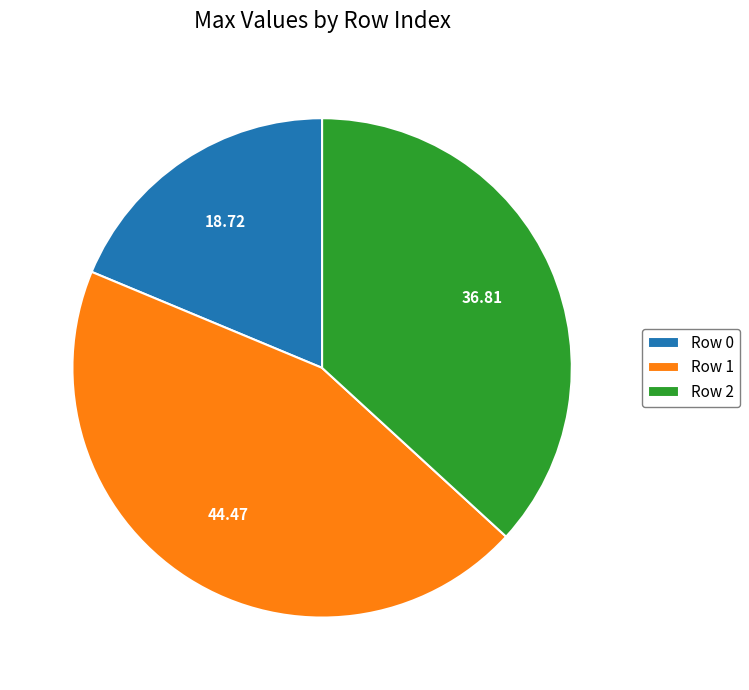

Is the sum of Row 1 and Row 0 greater than half?

Yes